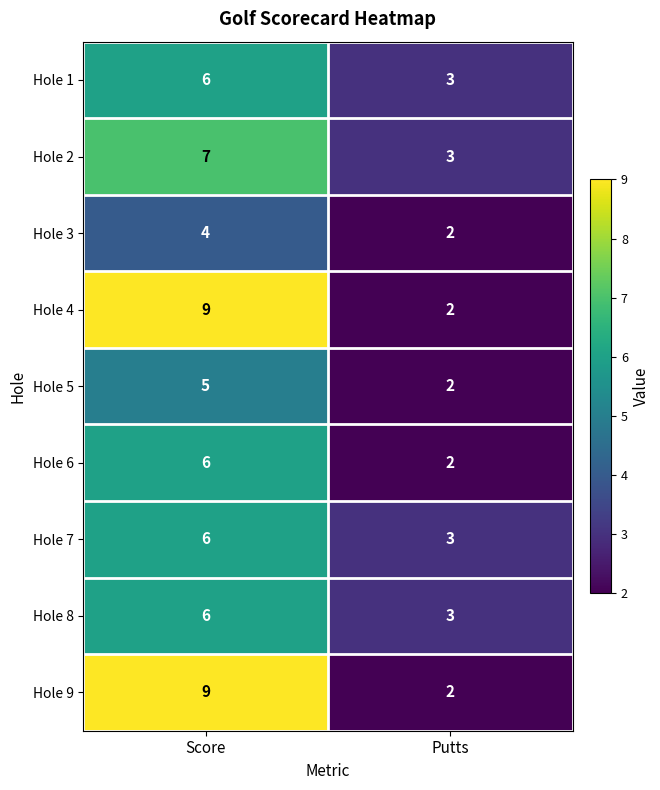

What is the spread (max minus min) of values at Score?

5